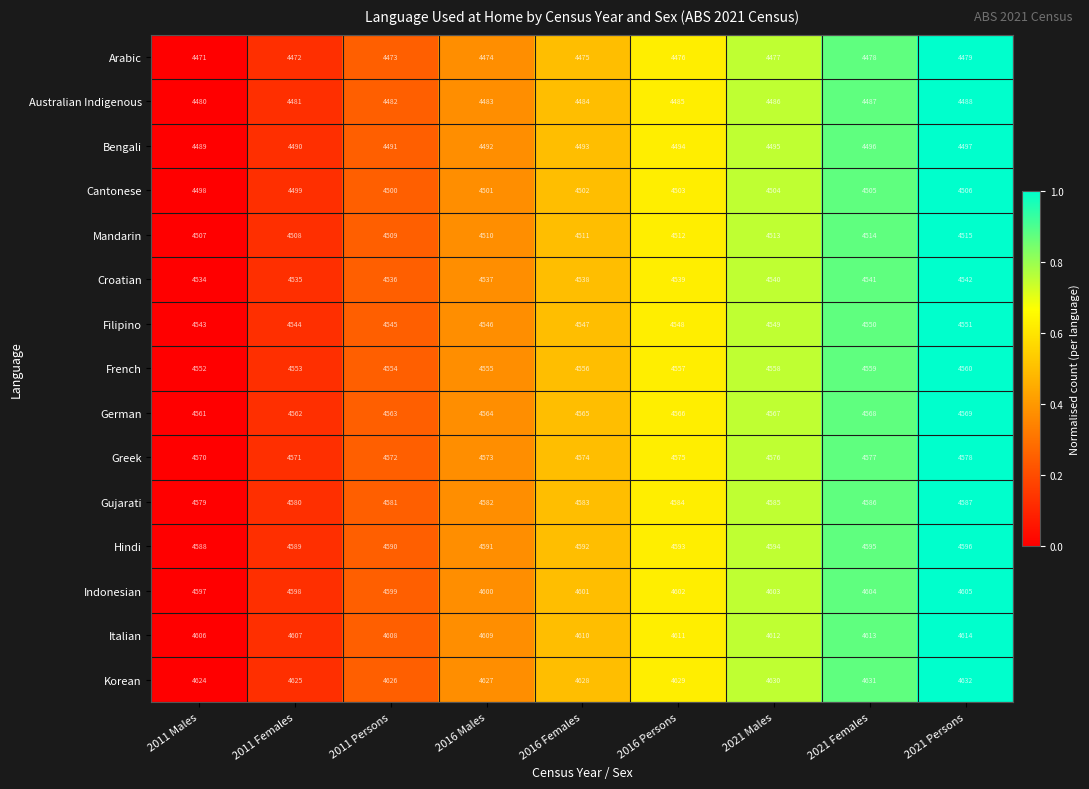

What is the approximate value of Croatian at 2011 Persons?

4536